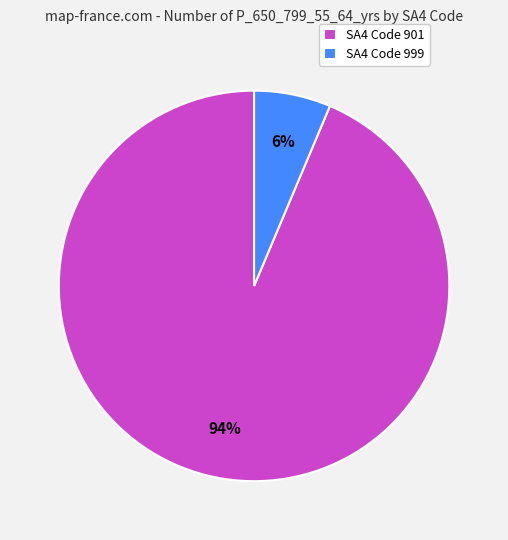

Which slice is the smallest?

SA4 Code 999